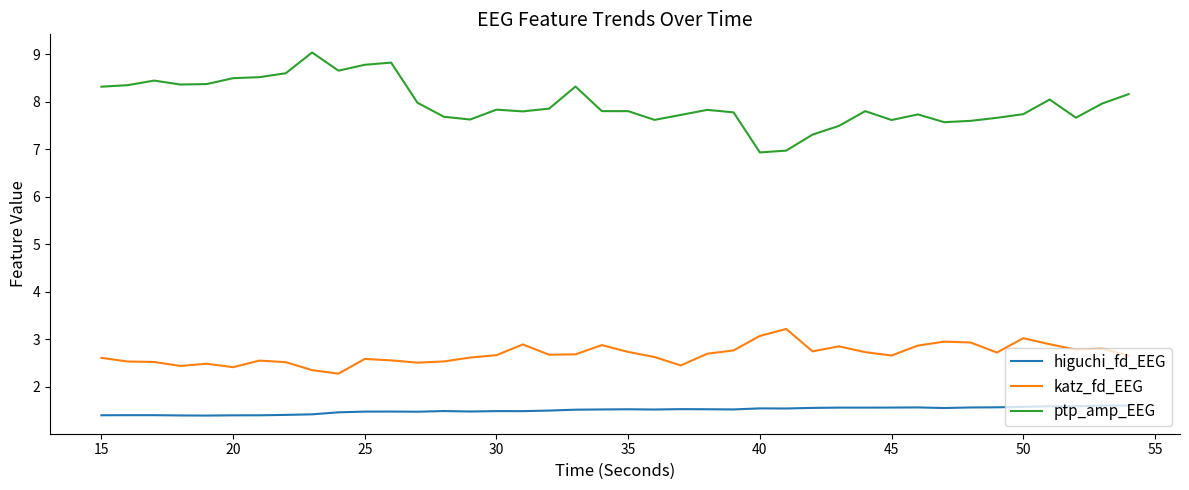

Which series has the largest total across all categories?

ptp_amp_EEG